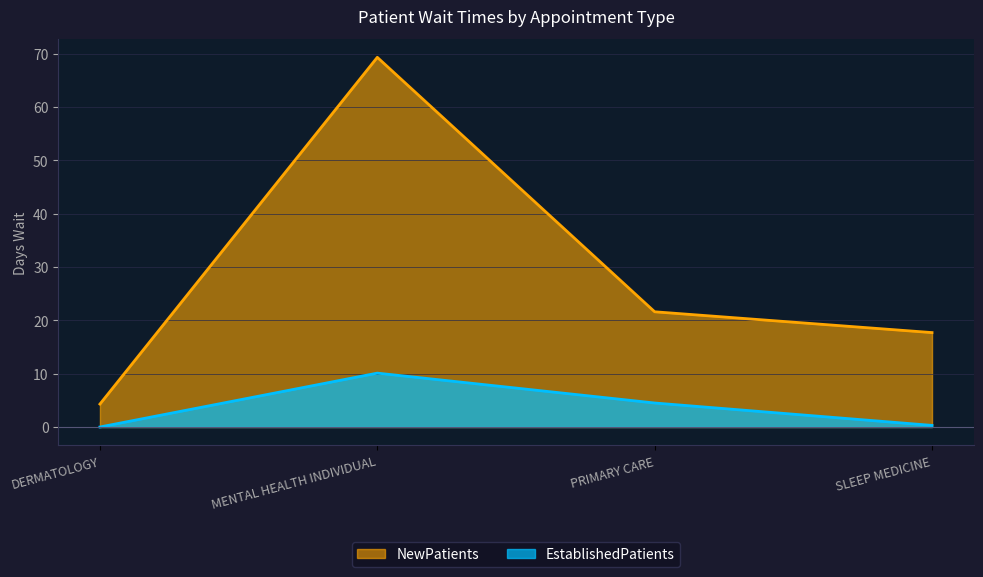

Reading left to right, extract all data points from this chart.

EstablishedPatients: 0.0	10.1	4.5	0.3
NewPatients: 4.3	69.3	21.6	17.7